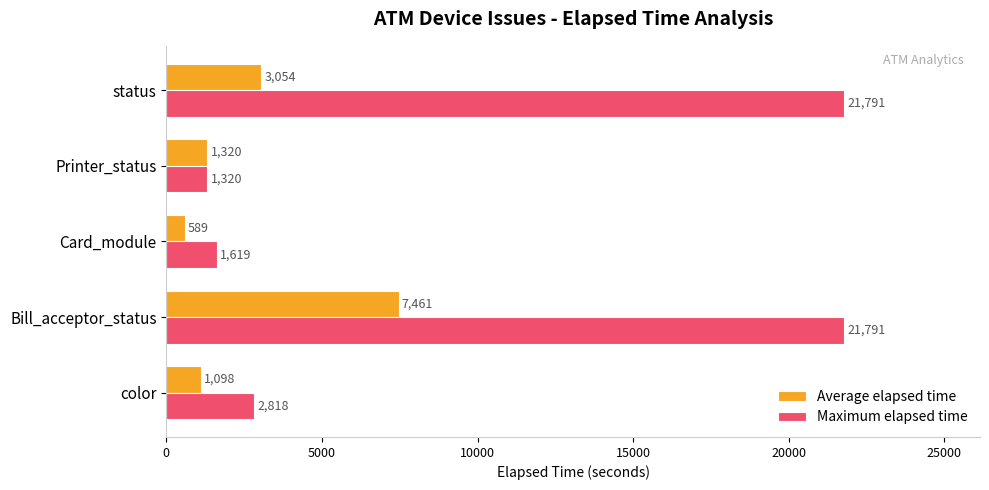

What is the difference between the second highest and minimum values in the Maximum elapsed time series?

20471